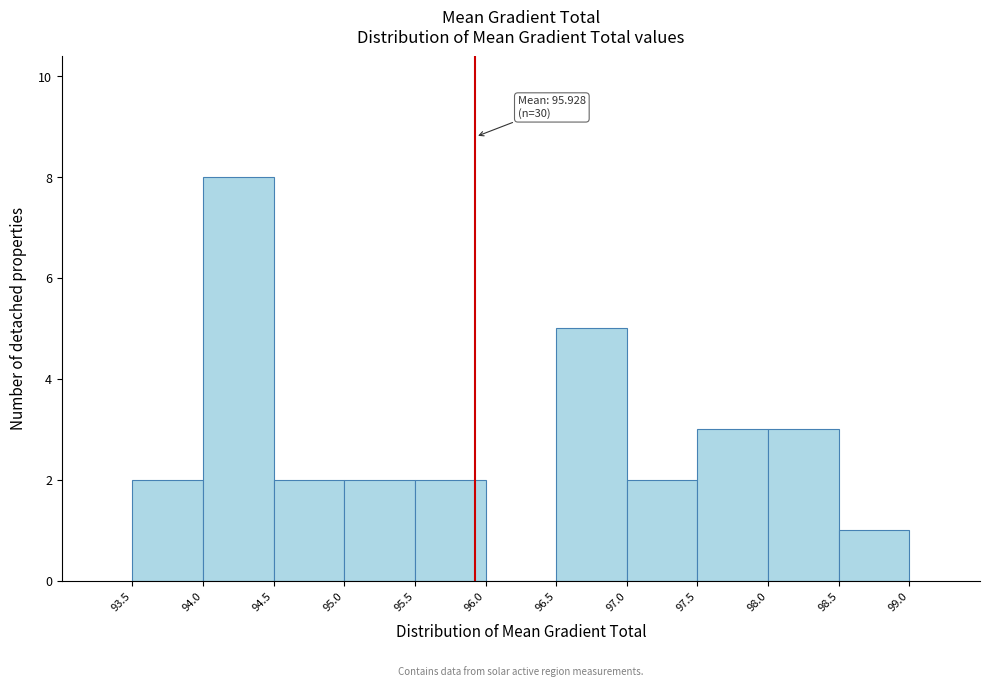

Over which range of the x-axis is the bar tallest?

94.0 to 94.5